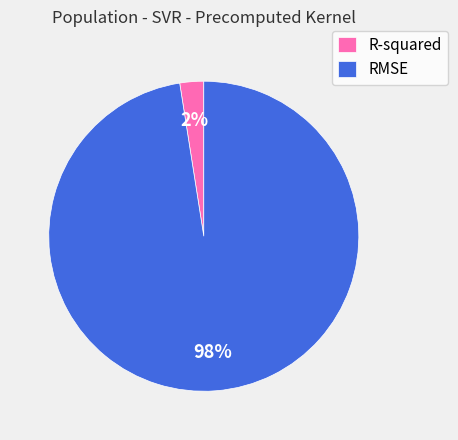

How many slices are in this pie chart?

2